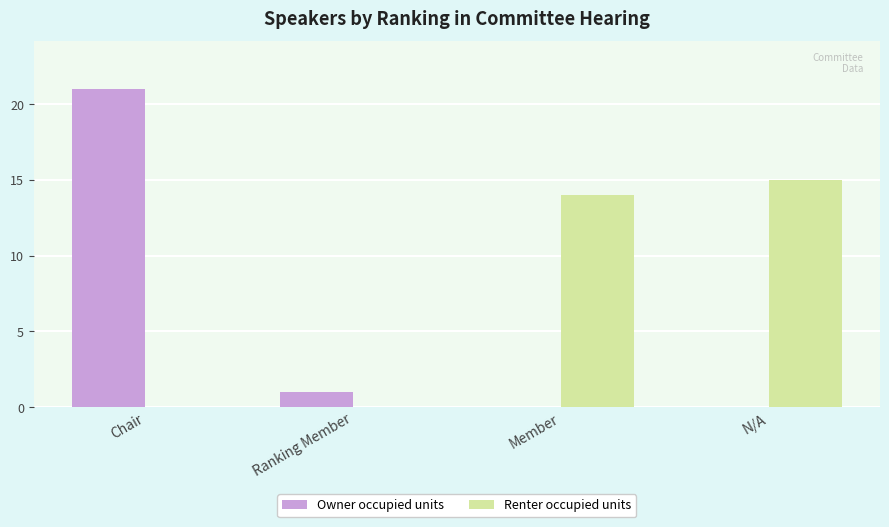

Reading left to right, list all the values displayed in this chart.

Owner occupied units: Chair=21	Ranking Member=1	Member=0	N/A=0
Renter occupied units: Chair=0	Ranking Member=0	Member=14	N/A=15